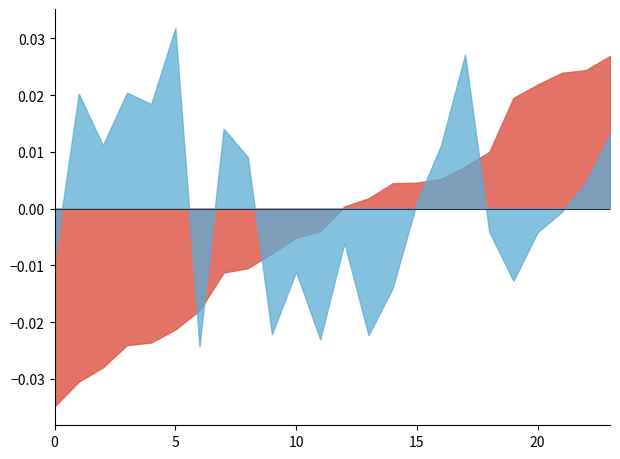

In ATT43, how many points are higher than both neighbors (excluding endpoints)?

6